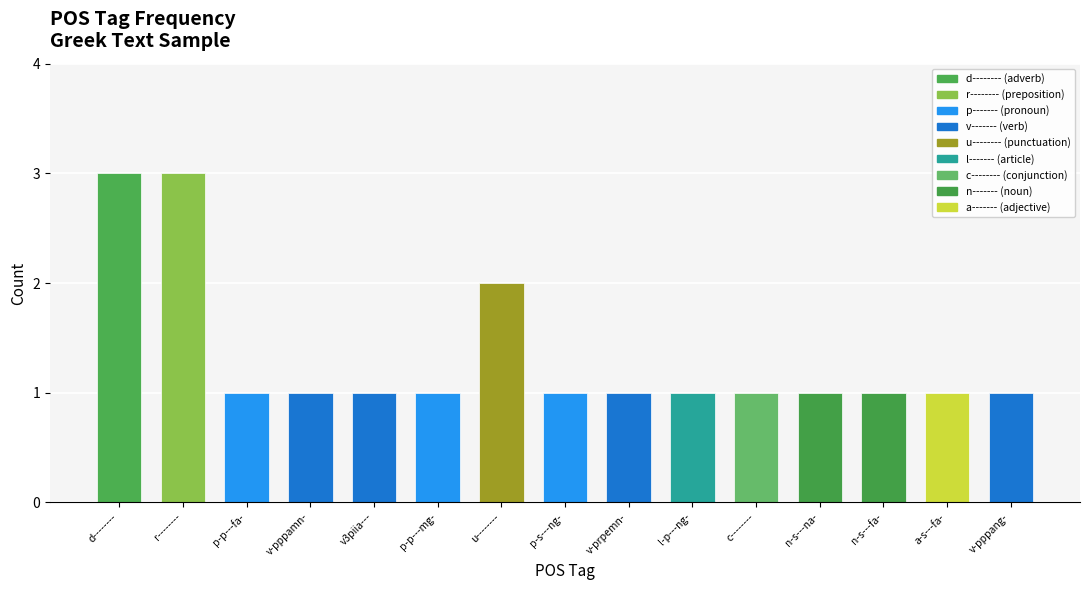

Reading left to right, what are all the values shown in this chart?

3	3	1	1	1	1	2	1	1	1	1	1	1	1	1